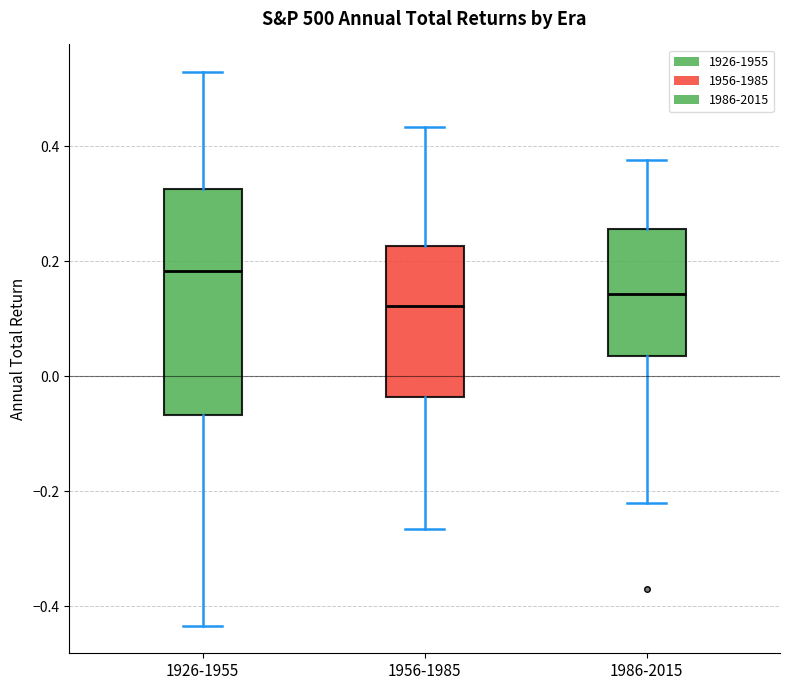

Reading left to right, transcribe this box plot: for each box, give where its median line is, the range the box spans, and where its two whiskers end, as read against the y-axis. The values are not printed on the chart, so give them approximately, as read against the axis.

1926-1955: median 0.18, box -0.06 to 0.32, whiskers -0.44 to 0.52
1956-1985: median 0.12, box -0.04 to 0.22, whiskers -0.26 to 0.44
1986-2015: median 0.14, box 0.04 to 0.26, whiskers -0.22 to 0.38